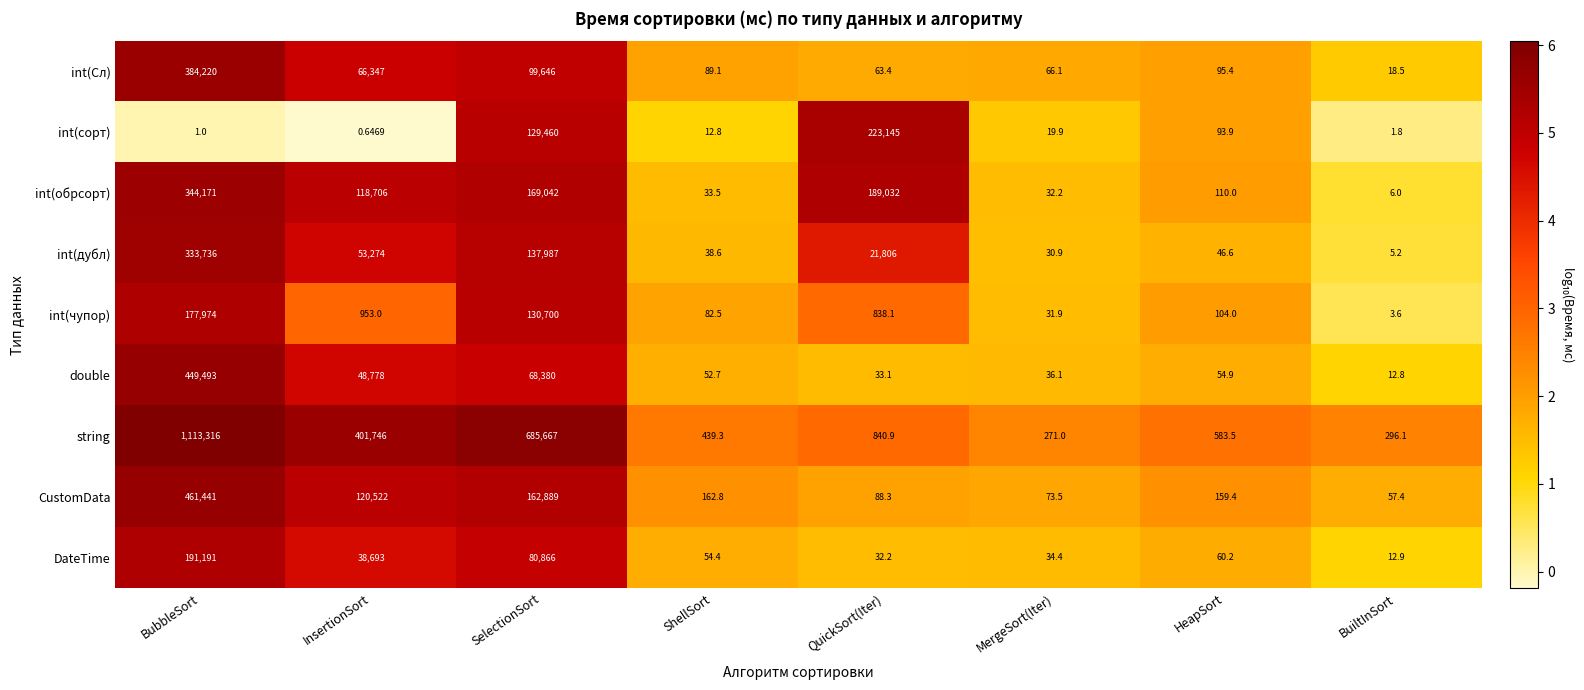

At ShellSort, list the series in order from largest to smallest.

string, CustomData, int(Сл), int(чупор), DateTime, double, int(дубл), int(обрсорт), int(сорт)